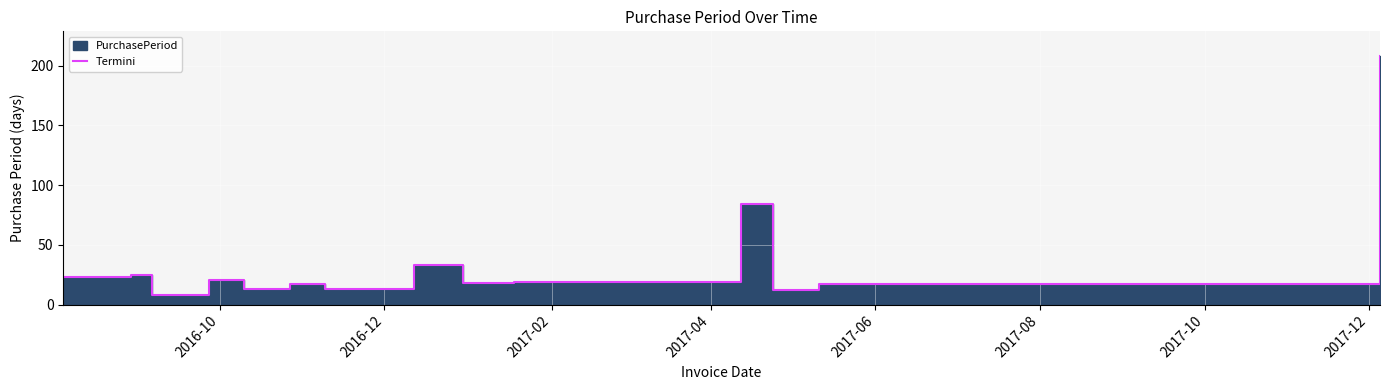

The chart shows a value of 18 at 2017-10. True or false?

False